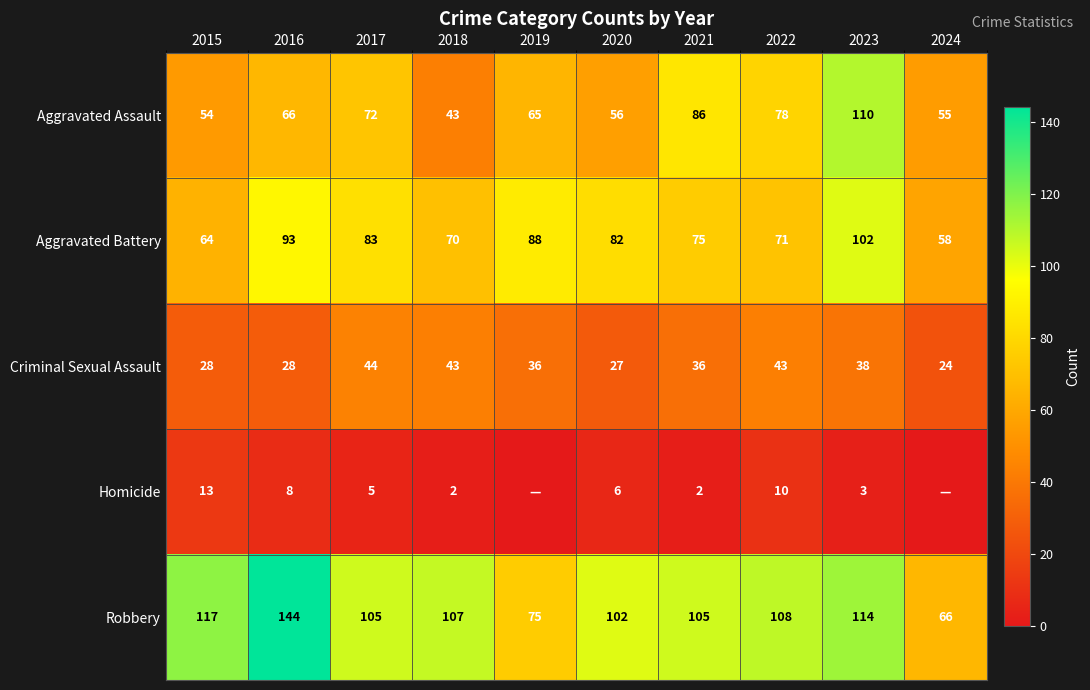

Read the Aggravated Assault value at 2021, to the nearest 5.

85